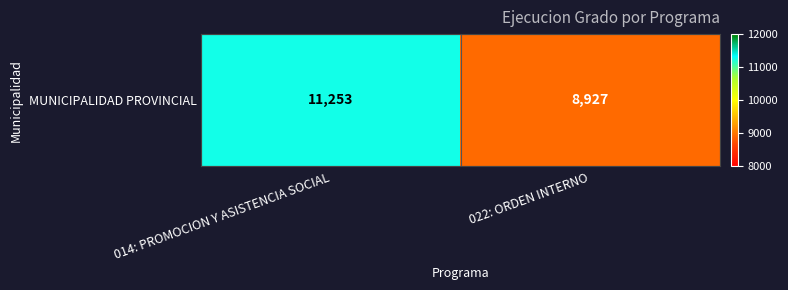

How many distinct data groups are displayed?

1